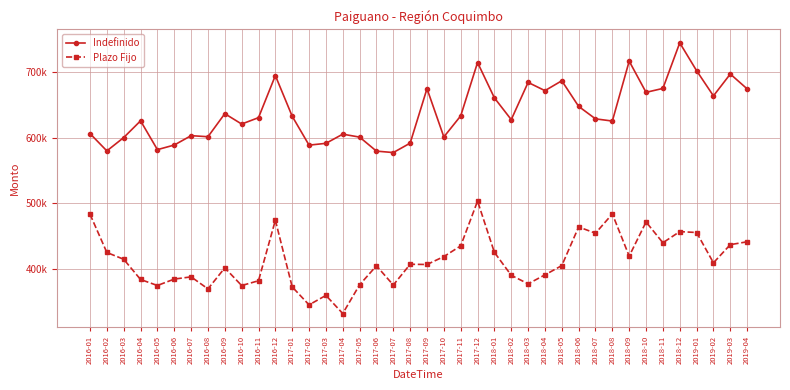

What is the total value across all series at 2017-10?

1020021